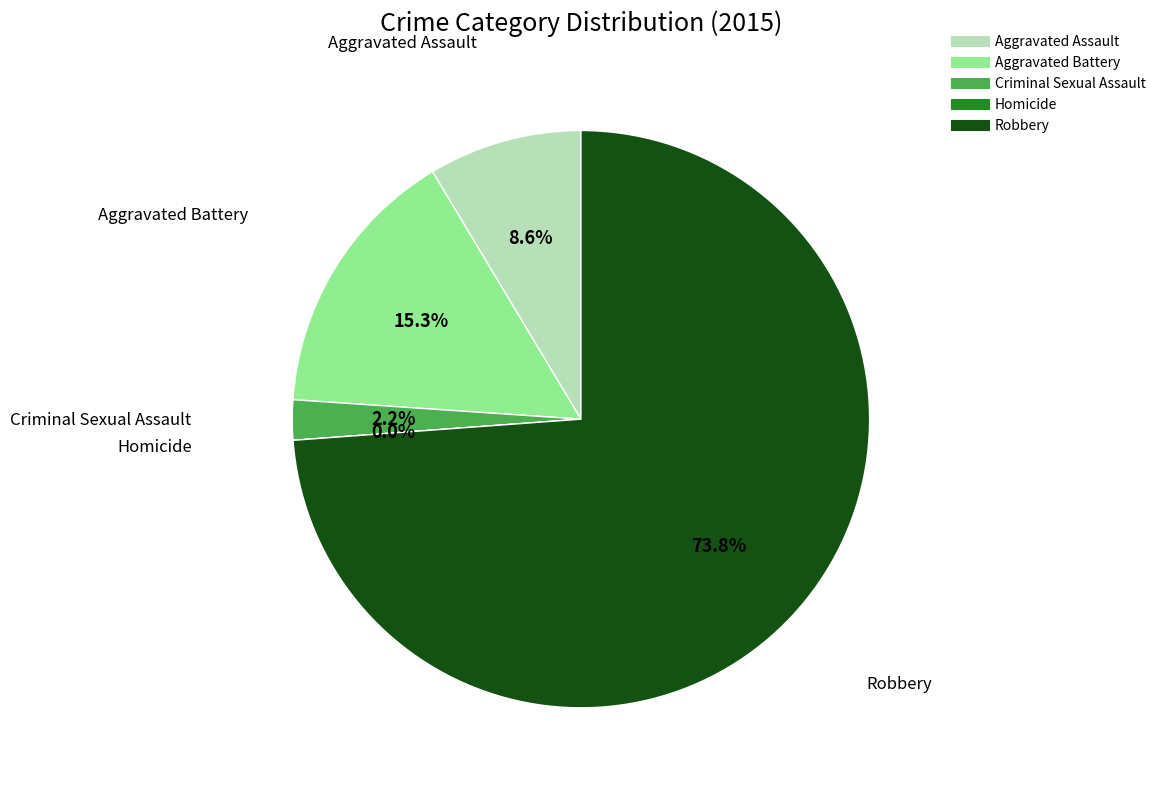

Count the number of slices in the pie.

5